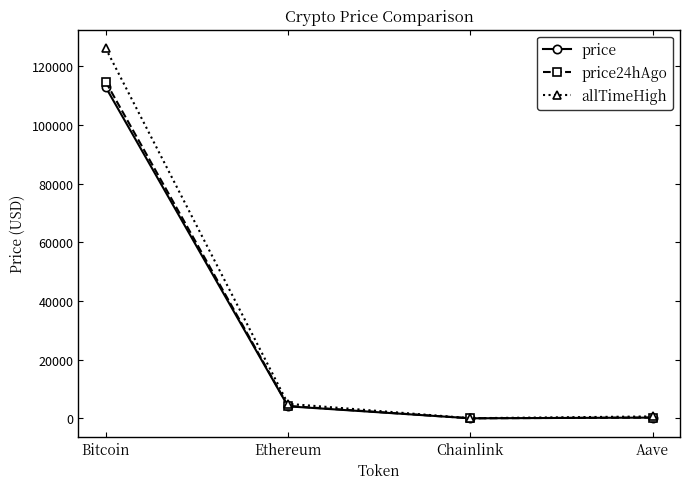

What value does the allTimeHigh series have at Bitcoin?

126080.0